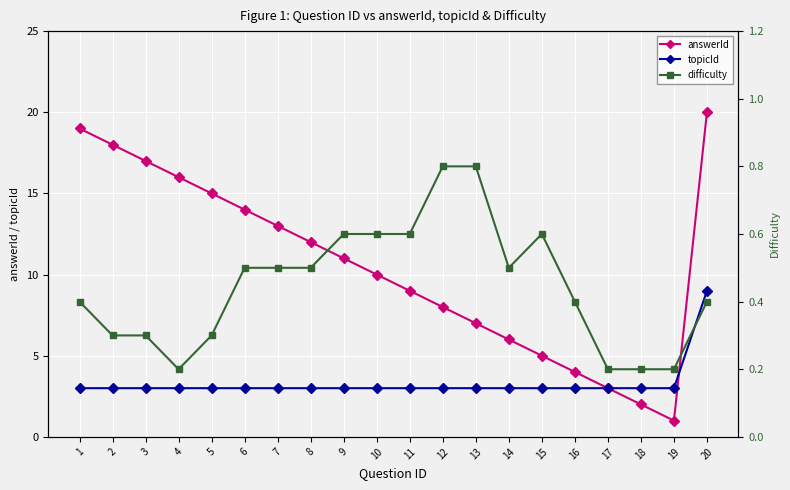

The difficulty series shows 0.3 at 19. True or false?

False